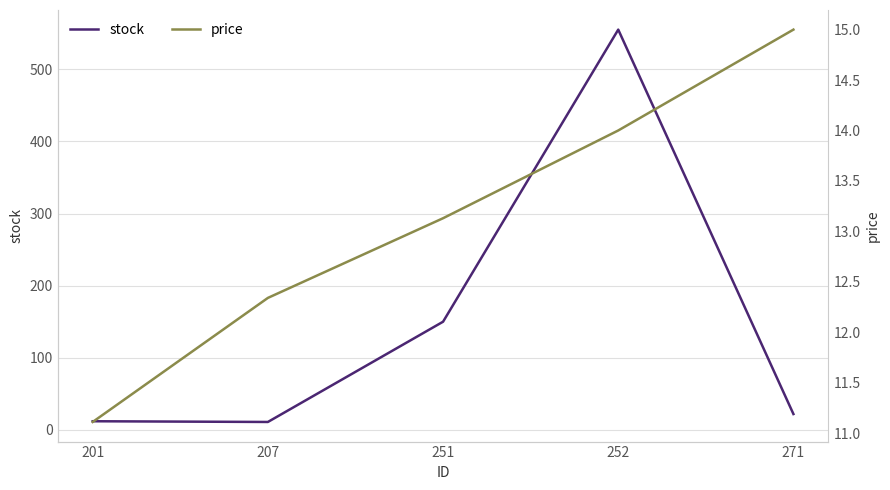

The value of price at 271 is 15.0. True or false?

True